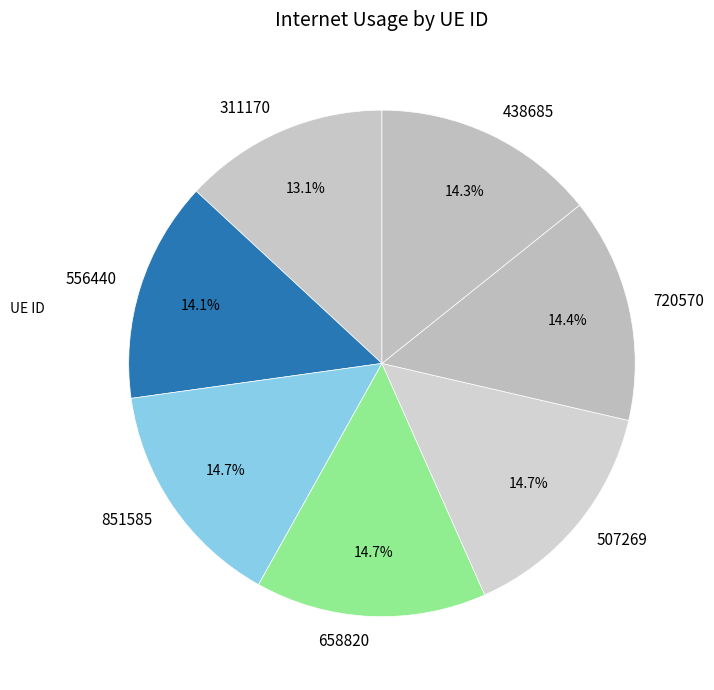

The 658820 slice represents 15% of the pie. True or false?

True